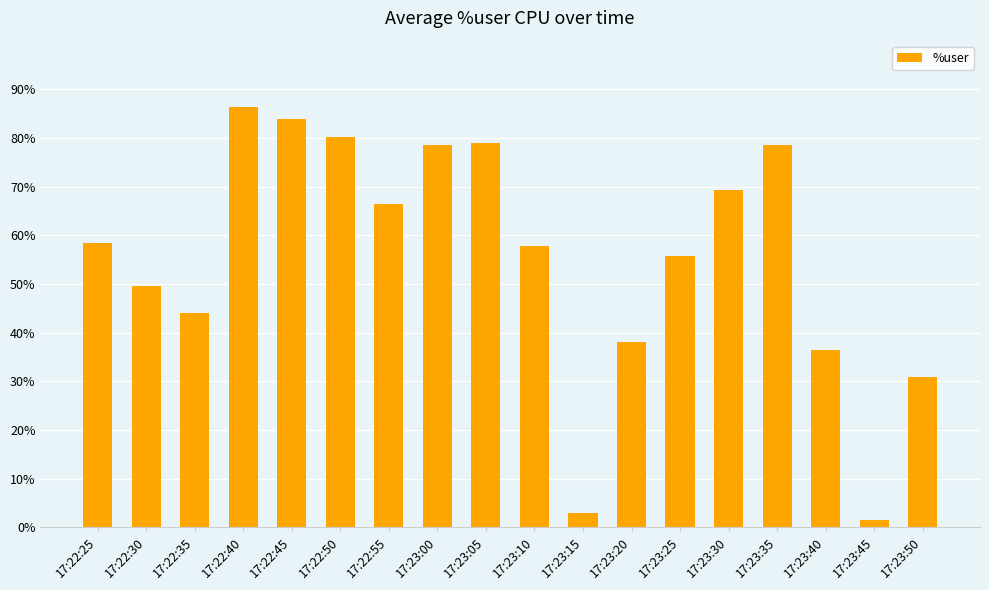

What is the greatest value displayed?

86.4